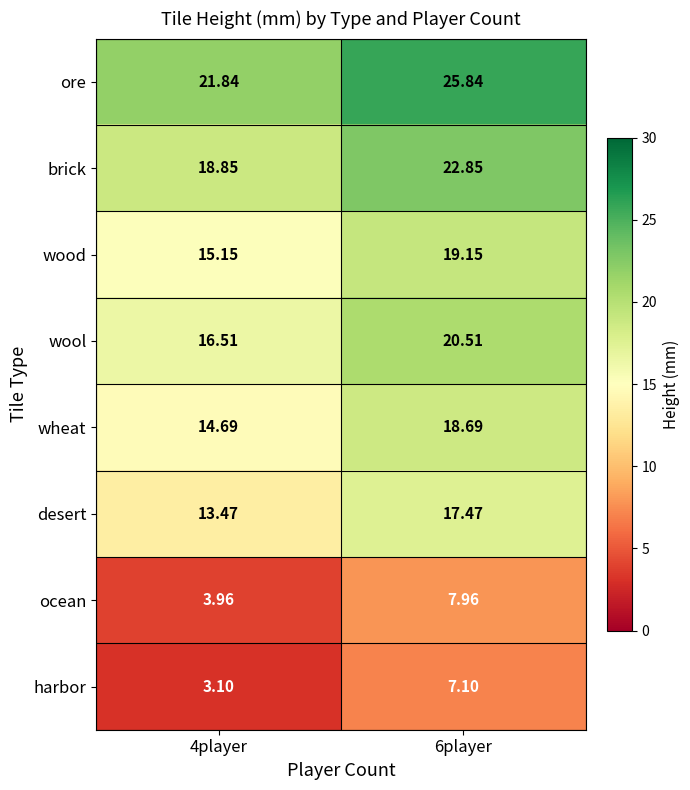

Which series has the largest total across all categories?

ore